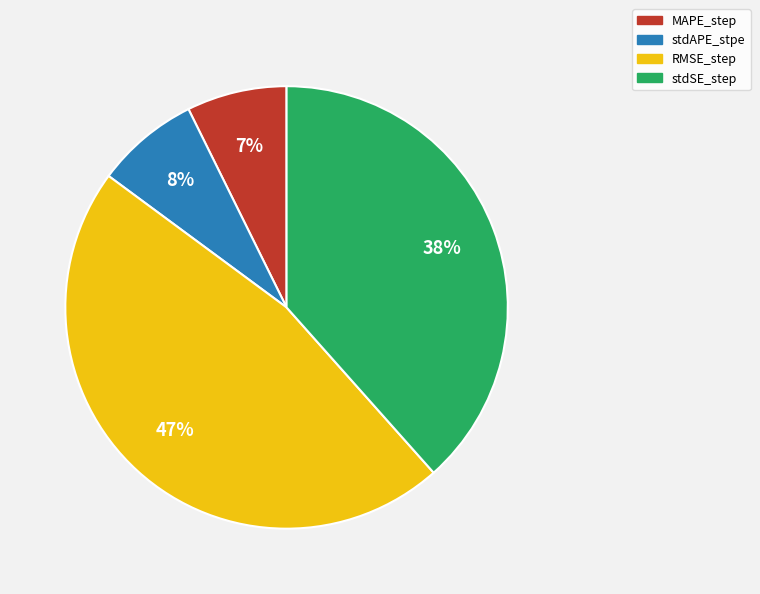

How many segments does this pie chart have?

4